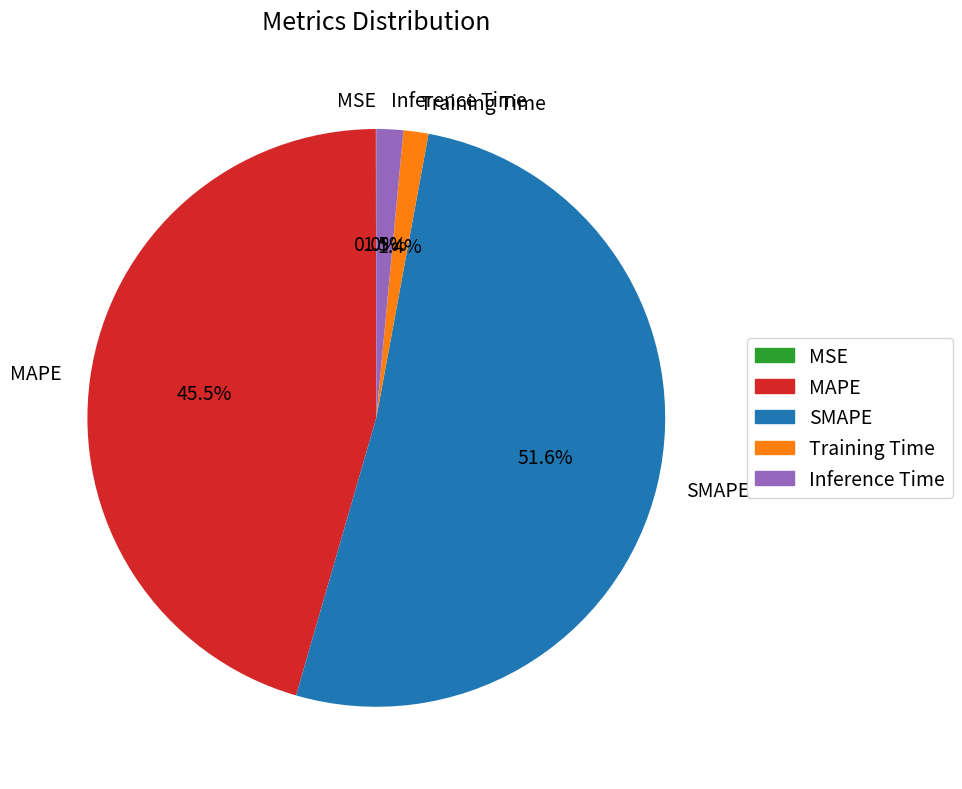

To the nearest percent, what is the difference between the largest and smallest slice percentages?

52%